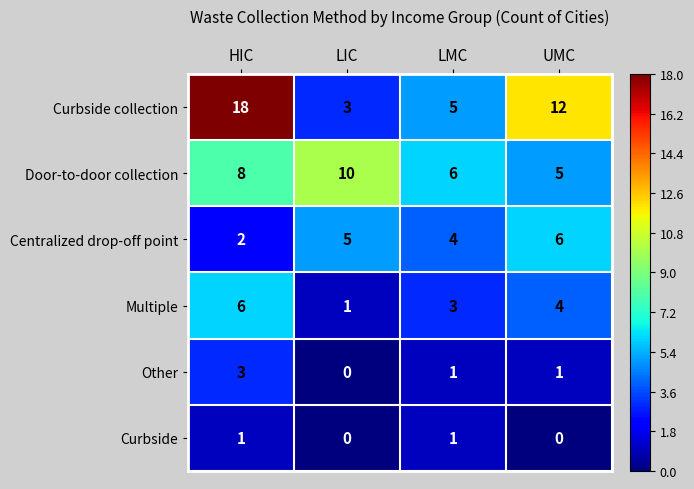

Count the number of data series in this chart.

6